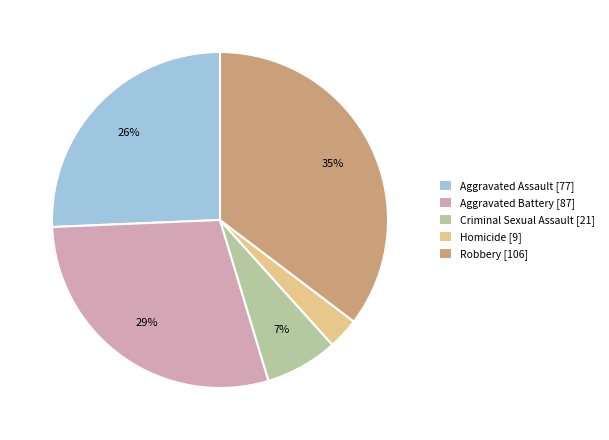

Which slice is the smallest?

Homicide